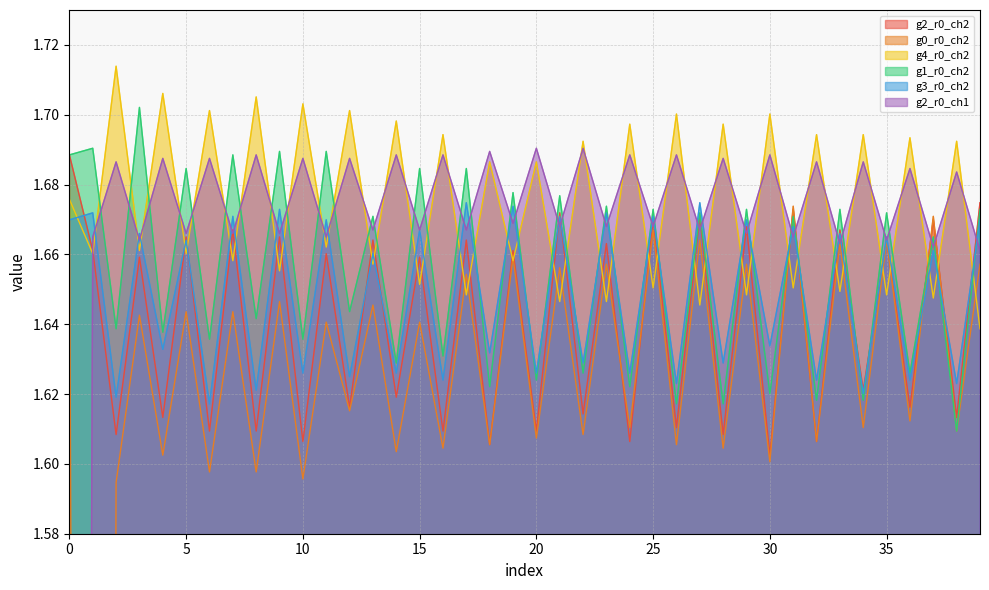

At which category does the chart reach its minimum across all series?

1